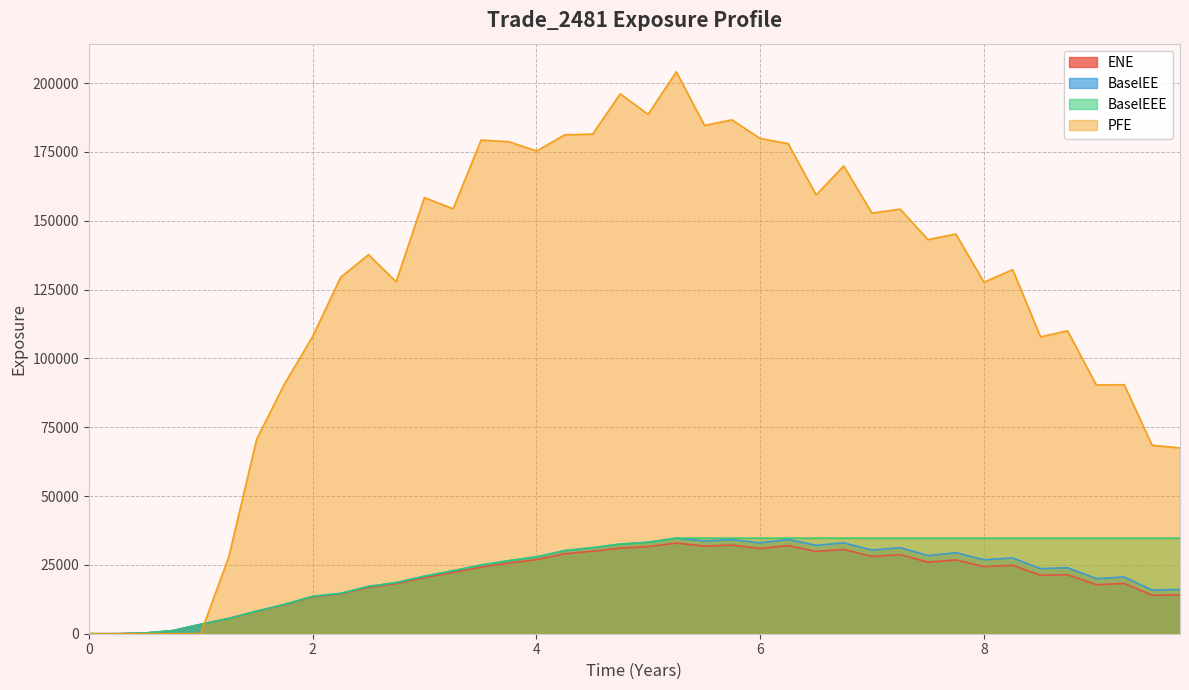

Reading left to right, list all the values displayed in this chart.

ENE: 0.0	0.0	249.5	1098.4	3373.0	5492.7	8105.1	10488.4	13340.9	14415.9	16851.7	18153.4	20390.3	22275.5	24192.2	25676.0	26924.3	29021.1	29963.6	31097.1	31630.6	32934.7	31819.3	32199.7	30973.2	32003.9	29886.1	30623.9	28068.4	28739.1	25992.7	26814.1	24377.7	24852.4	21239.7	21453.3	17817.9	18256.5	13993.8	14108.6
BaselEE: 0.0	0.0	250.3	1103.8	3395.6	5539.7	8190.9	10620.4	13536.2	14662.6	17181.4	18552.8	20889.8	22888.7	24929.4	26534.3	27904.1	30176.8	31261.3	32550.3	33218.6	34717.8	33668.0	34194.3	33015.3	34251.8	32113.3	33036.3	30402.0	31267.1	28404.0	29430.9	26876.2	27529.8	23636.2	23980.3	20011.3	20603.7	15869.9	16078.0
PFE: 0.0	0.0	0.0	0.0	0.0	27841.4	70660.7	90569.8	107838.0	129457.0	137694.0	127842.0	158424.0	154351.0	179315.0	178714.0	175344.0	181203.0	181475.0	196097.0	188658.0	204113.0	184611.0	186665.0	179925.0	177985.0	159402.0	169906.0	152772.0	154228.0	143163.0	145180.0	127688.0	132263.0	107813.0	110058.0	90349.9	90455.0	68464.4	67495.1
BaselEEE: 0.0	0.0	250.3	1103.8	3395.6	5539.7	8190.9	10620.4	13536.2	14662.6	17181.4	18552.8	20889.8	22888.7	24929.4	26534.3	27904.1	30176.8	31261.3	32550.3	33218.6	34717.8	34717.8	34717.8	34717.8	34717.8	34717.8	34717.8	34717.8	34717.8	34717.8	34717.8	34717.8	34717.8	34717.8	34717.8	34717.8	34717.8	34717.8	34717.8